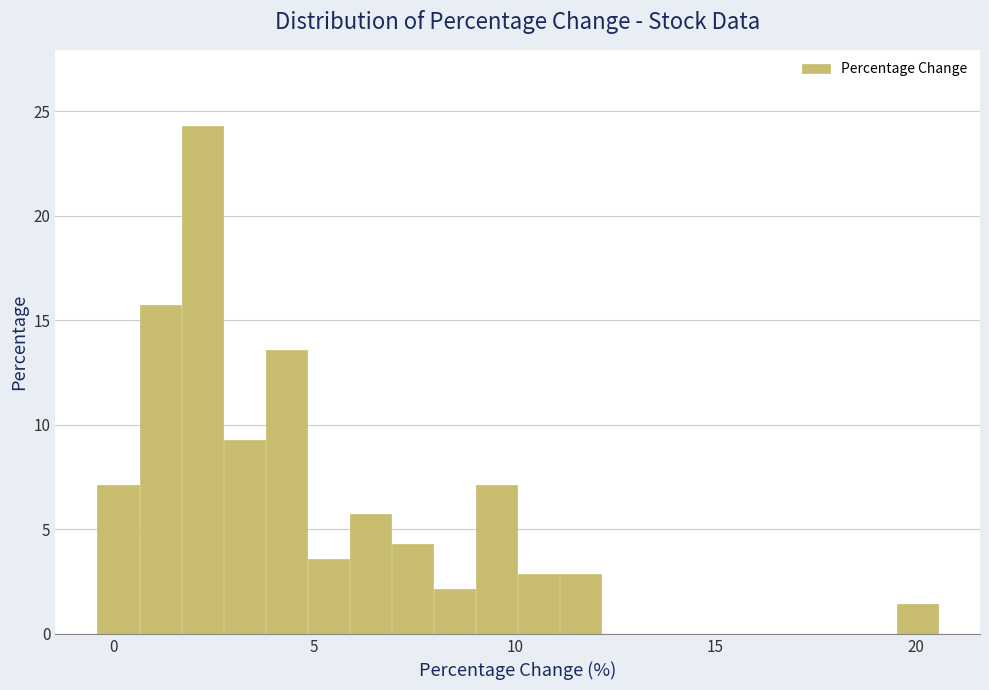

Read against the x-axis, roughly where is the centre of the tallest bar?

2.0